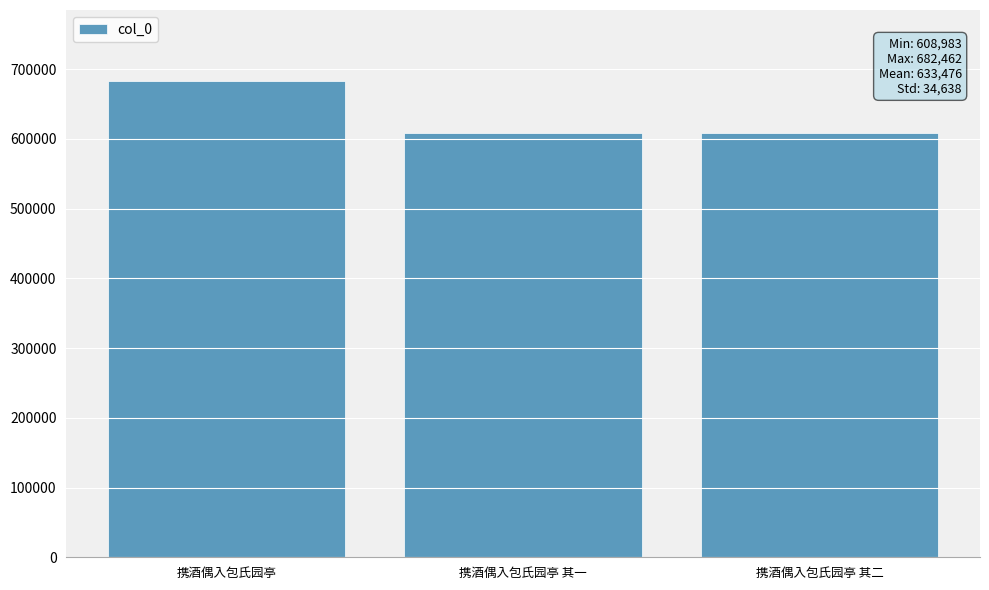

At which label does the data first exceed 608984?

携酒偶入包氏园亭